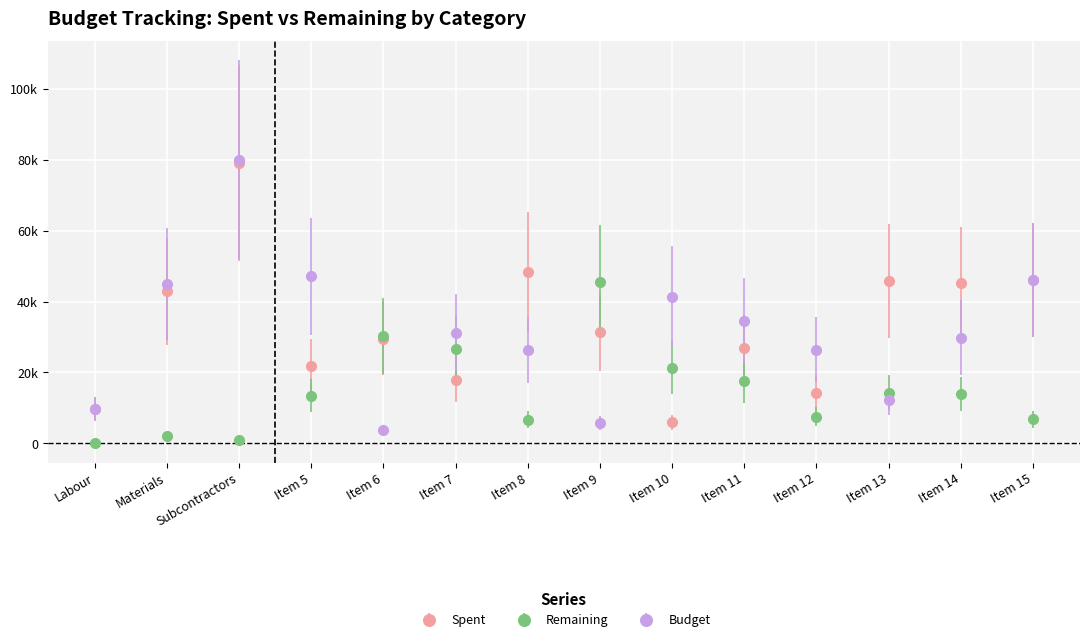

After their last crossing, which series has the higher values: Spent or Remaining?

Spent